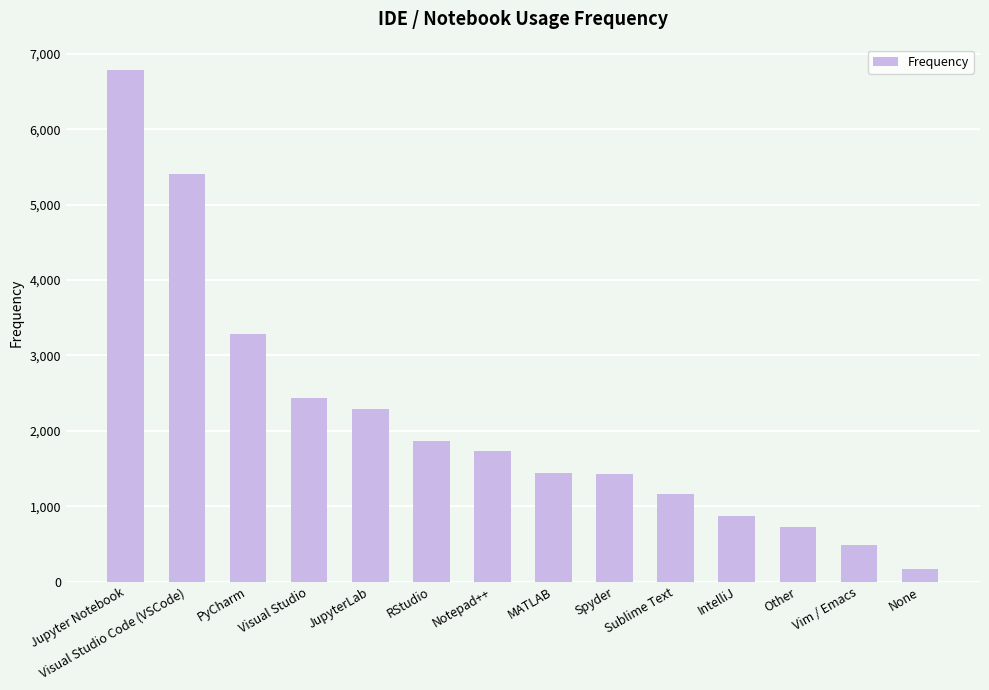

What is the label of the 7th bar from the right?

MATLAB